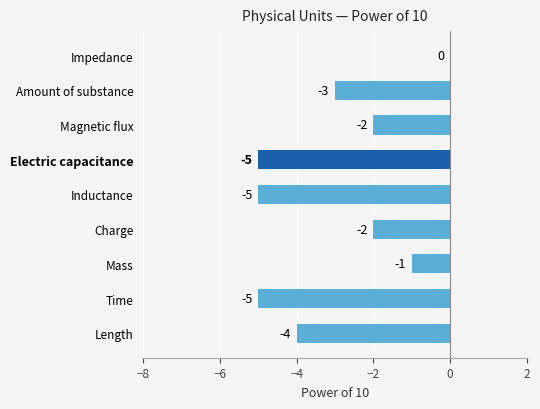

How many values are between -5 and -2?

7